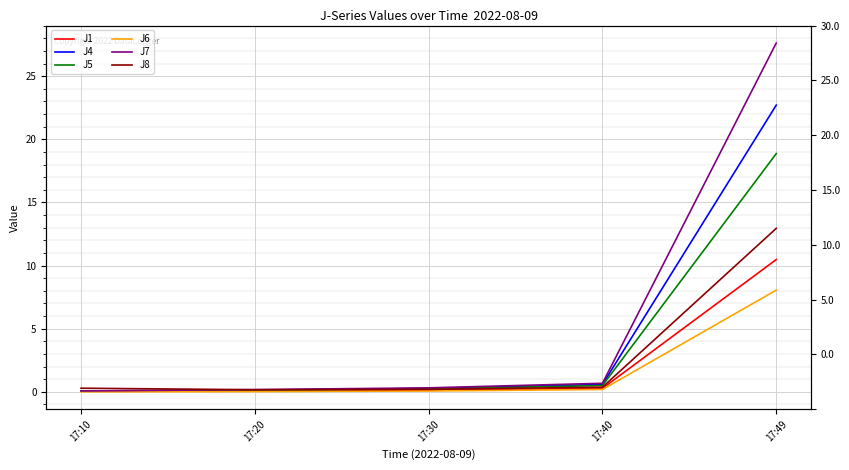

True or false: J6 and J7 cross at least once.

False